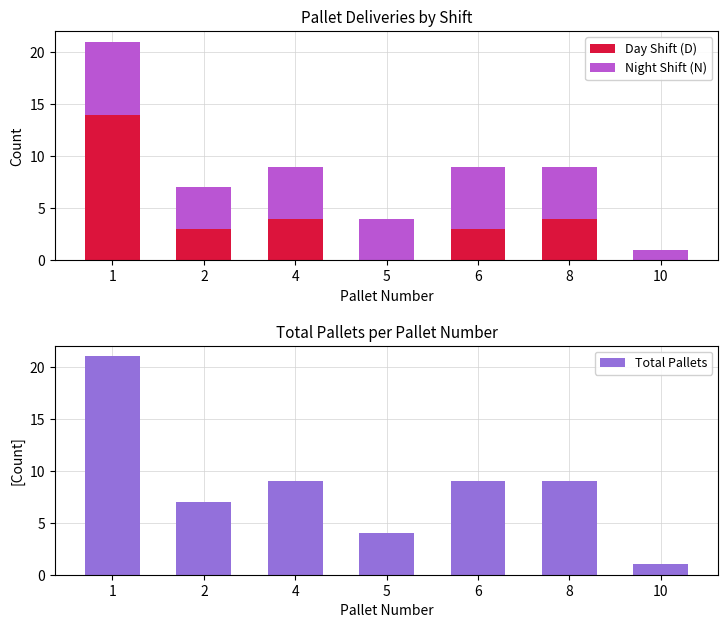

What is the total value across all series at 10?

2